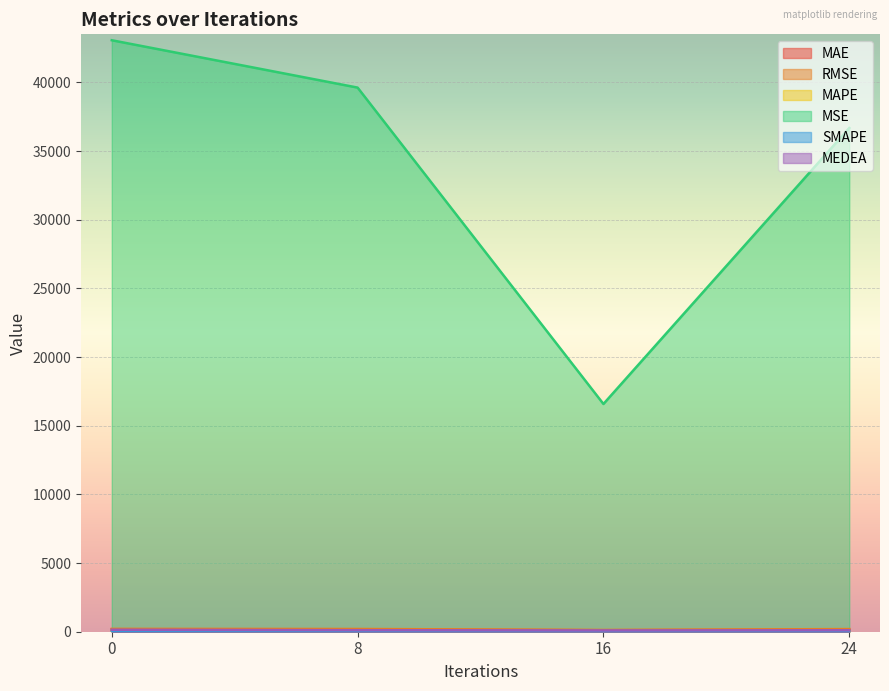

At 24, list the series in order from smallest to largest.

SMAPE, MAPE, MEDEA, MAE, RMSE, MSE